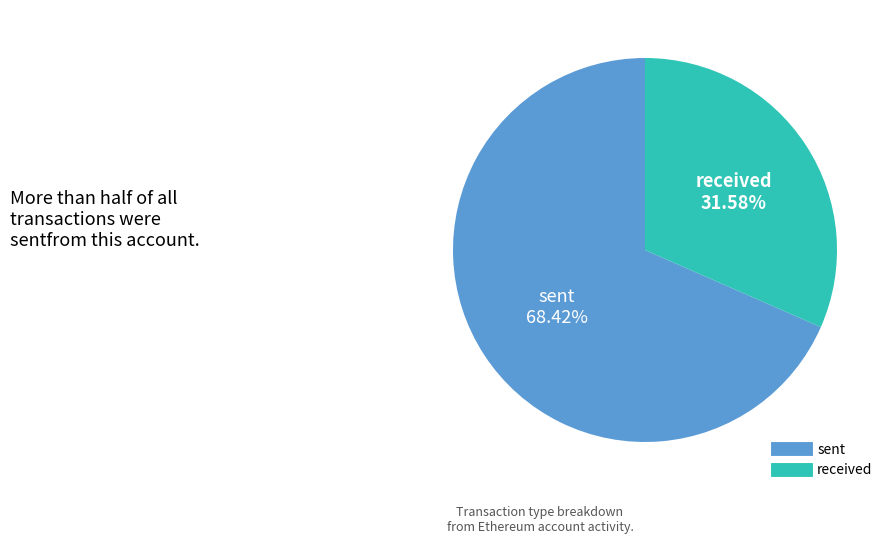

Which slice represents more than half of the pie?

sent